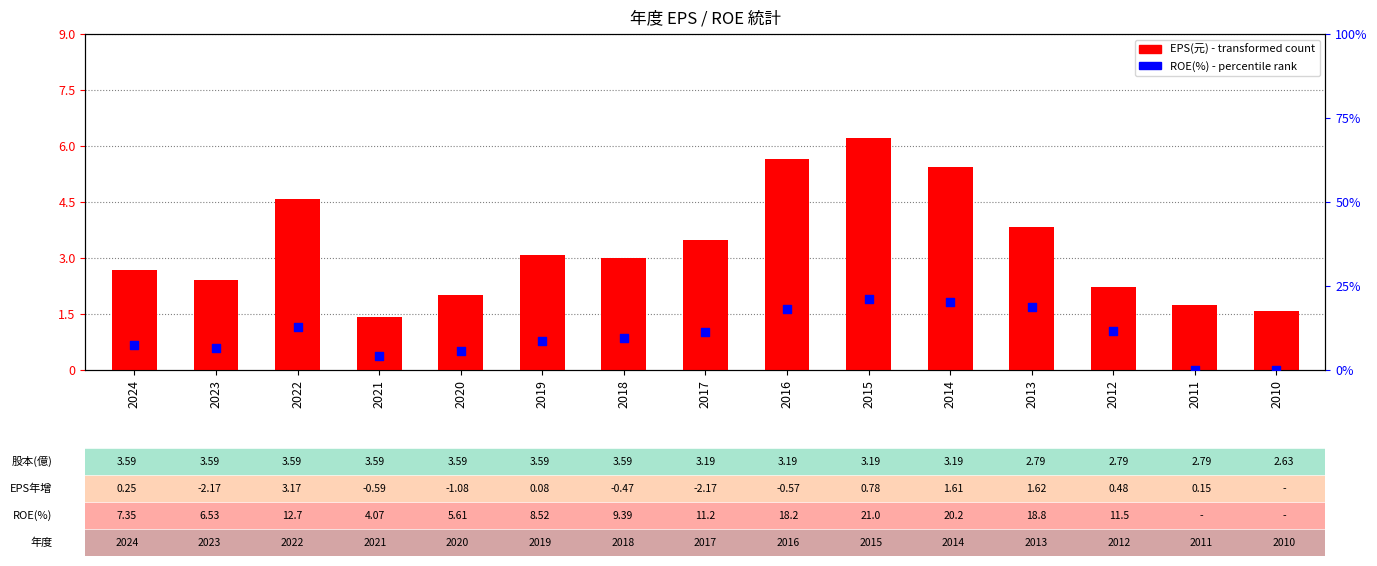

At how many categories does at least one series exceed 1?

15